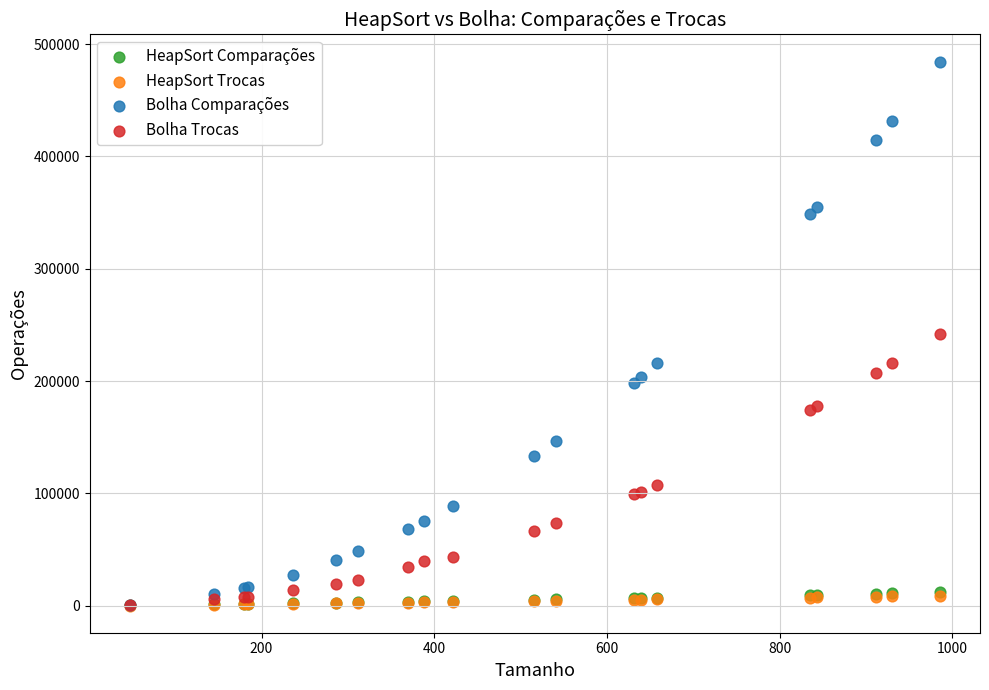

Which series has the largest Y range (max minus min)?

Bolha Comparações